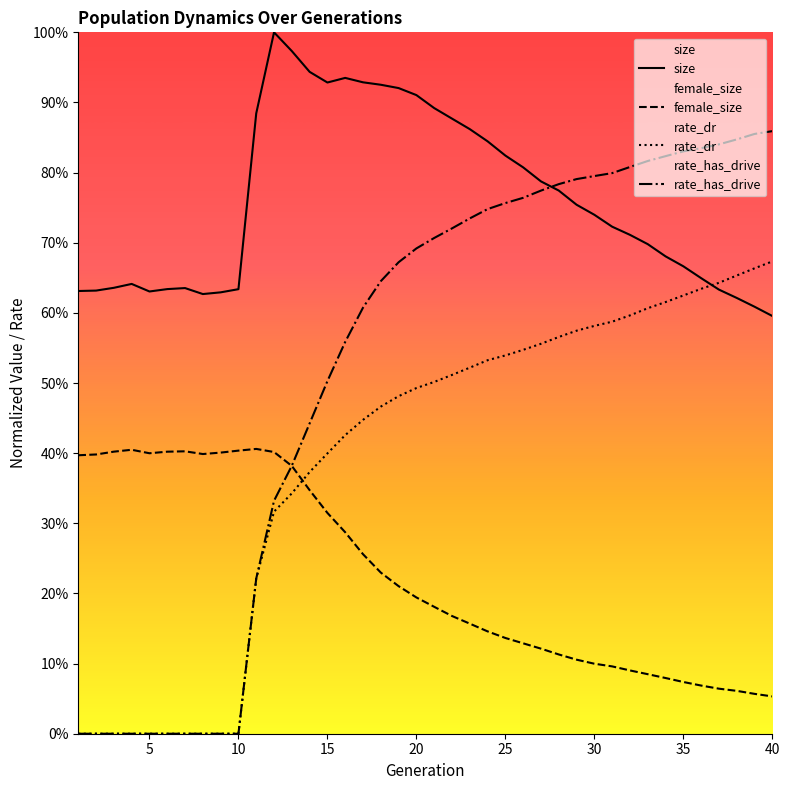

What is the value of the rate_dr point at the 20th from the left?

0.5